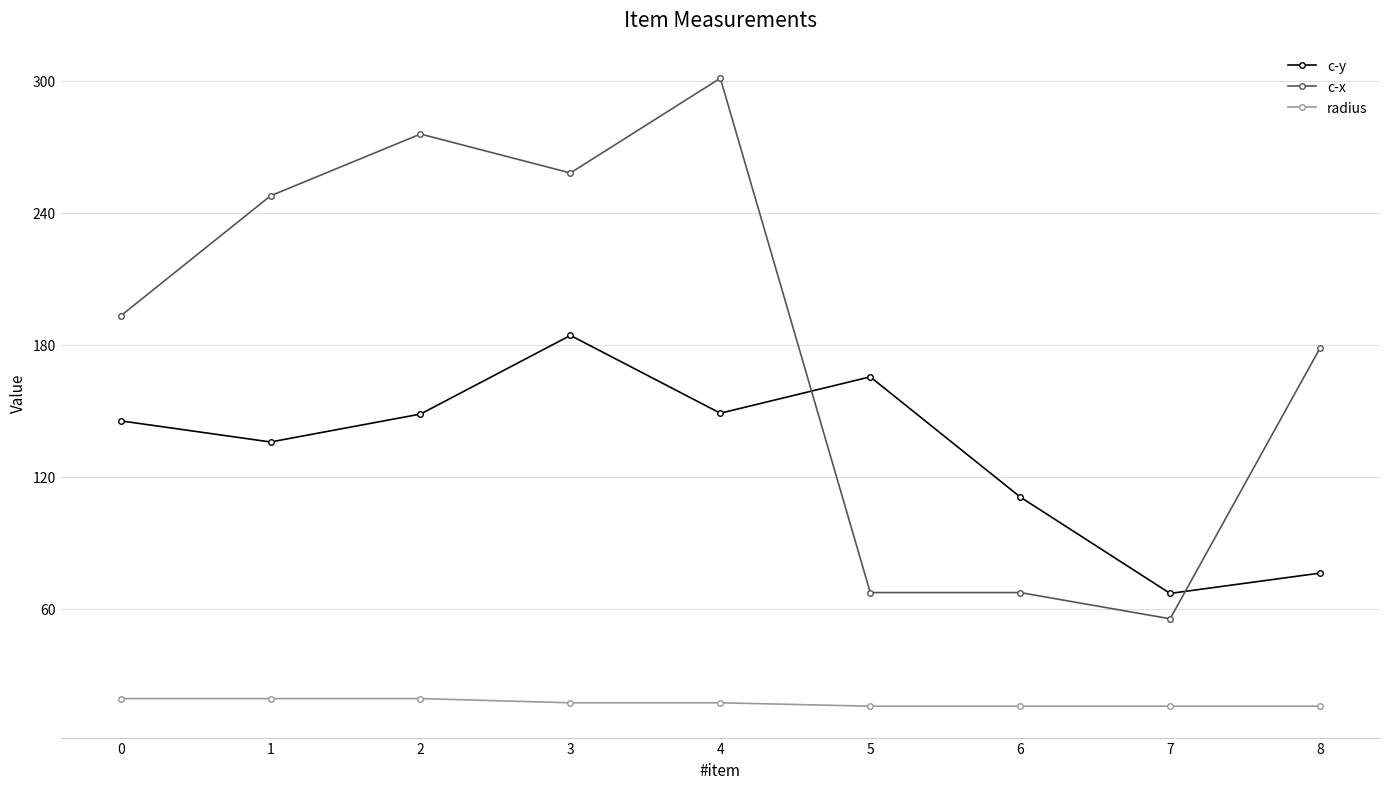

Is the value of radius at 8 greater than the value of c-y at 6?

No